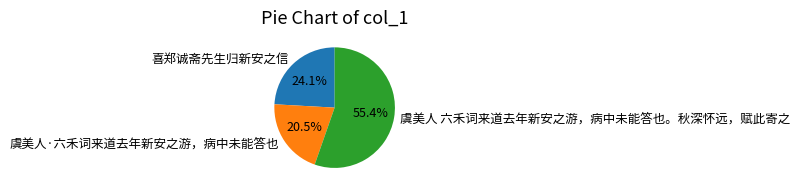

Is it true that 虞美人·六禾词来道去年新安之游，病中未能答也 is 30% of the pie?

False